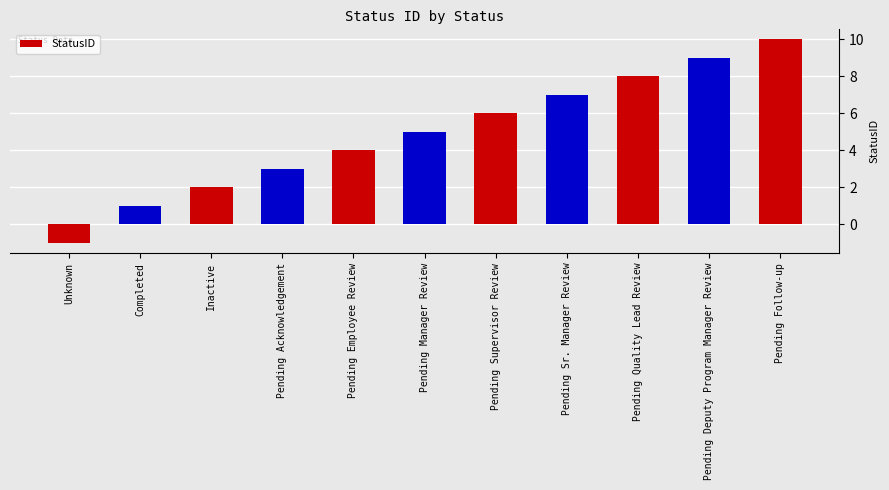

The value at Unknown is 0. True or false?

False